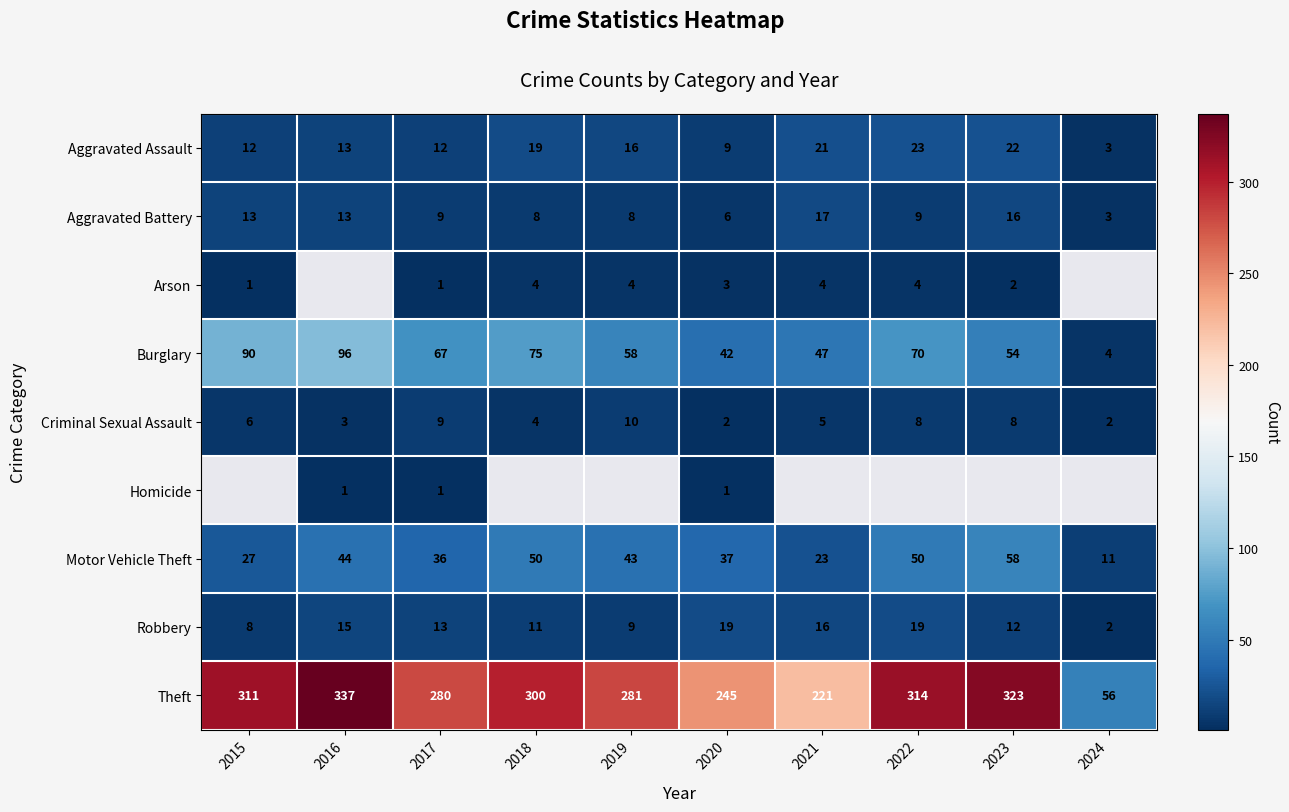

Which category has the highest value across all series?

2016